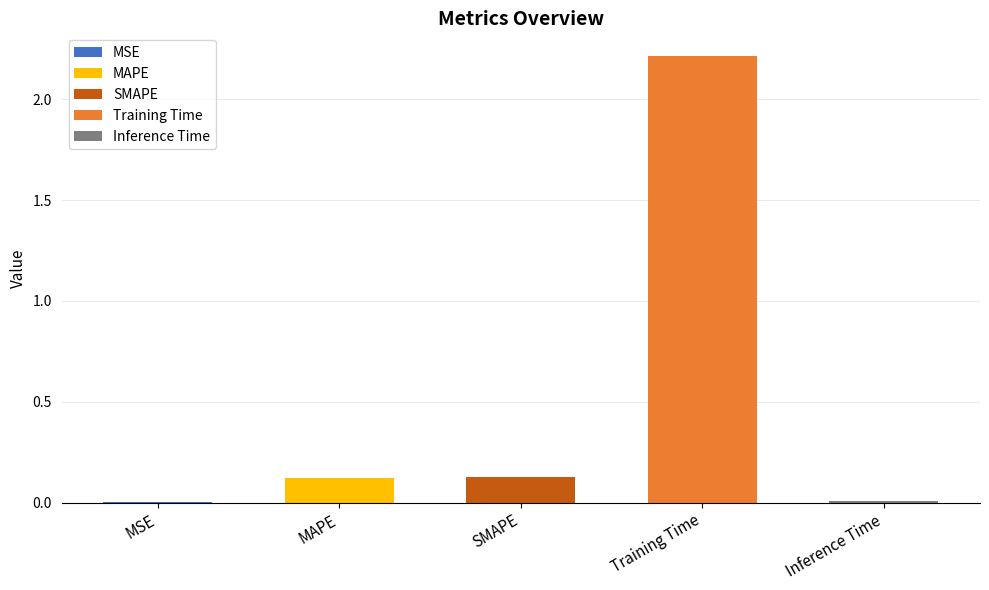

What position from the left is SMAPE?

3